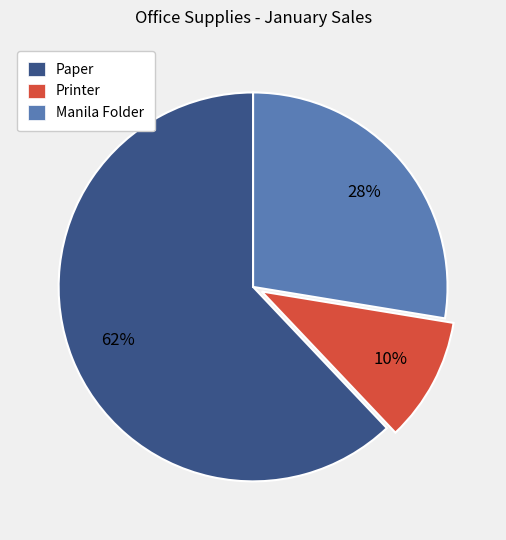

The Manila Folder slice represents 28% of the pie. True or false?

True